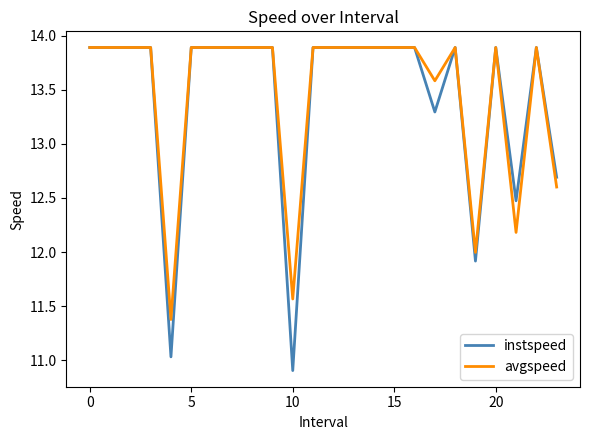

What is the lowest value of the instspeed series?

10.9